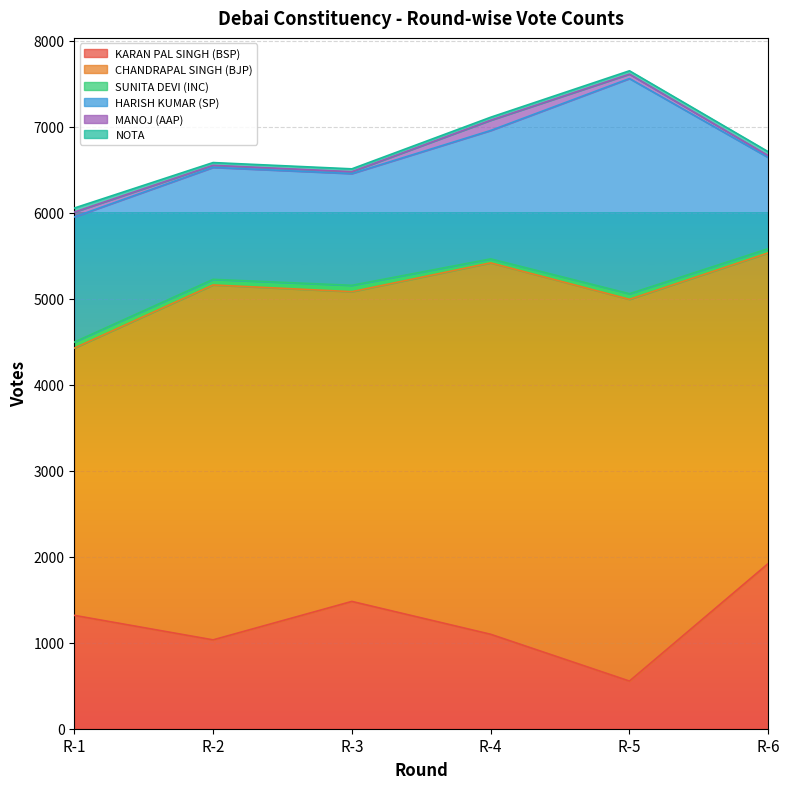

True or false: CHANDRAPAL SINGH (BJP) and NOTA cross at least once.

False